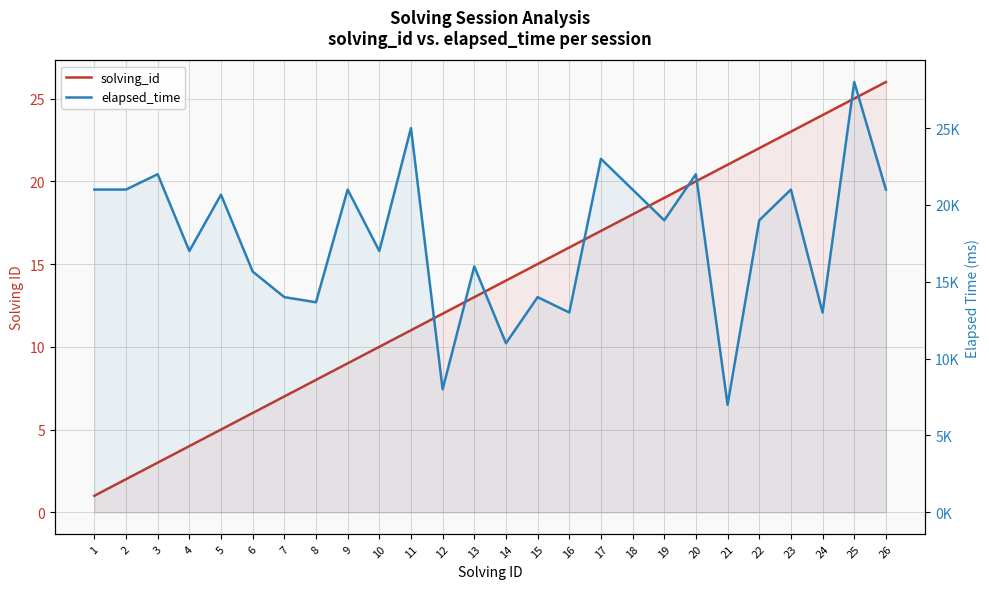

Reading left to right, transcribe all the data shown in this chart.

solving_id: 1	2	3	4	5	6	7	8	9	10	11	12	13	14	15	16	17	18	19	20	21	22	23	24	25	26
elapsed_time: 21000	21000	22000	17000	20666	15666	14000	13666	21000	17000	25000	8000	16000	11000	14000	13000	23000	21000	19000	22000	7000	19000	21000	13000	28000	21000